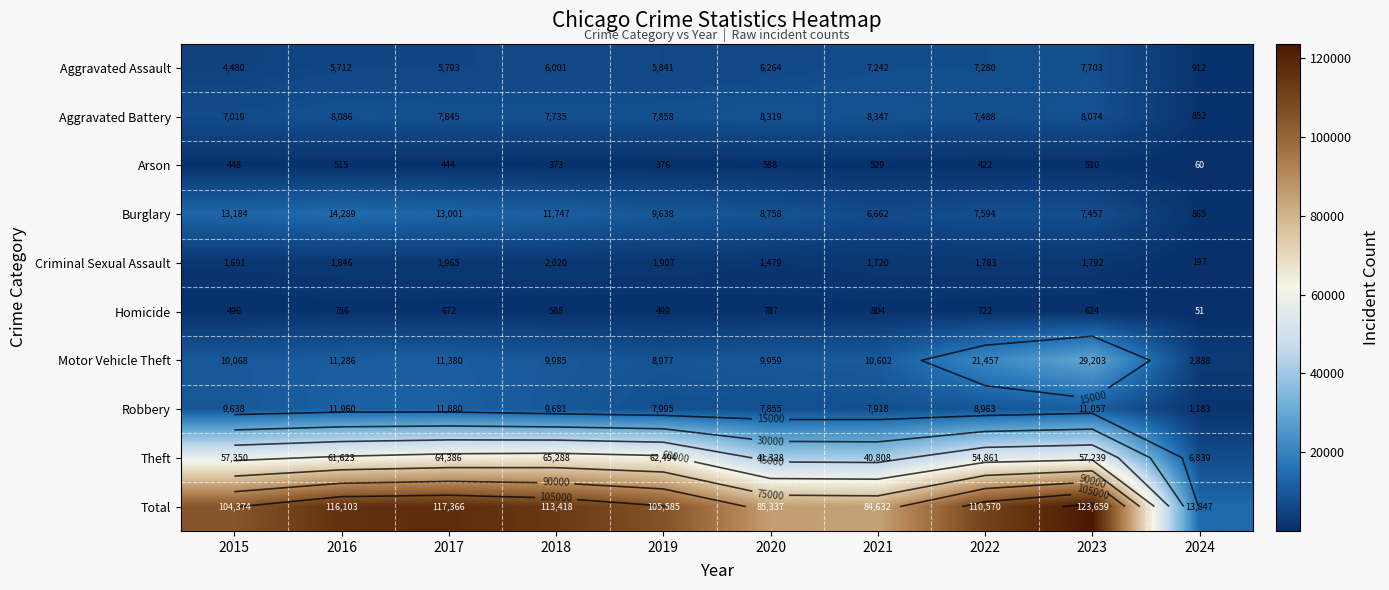

What is the lowest value of the Aggravated Assault series?

912